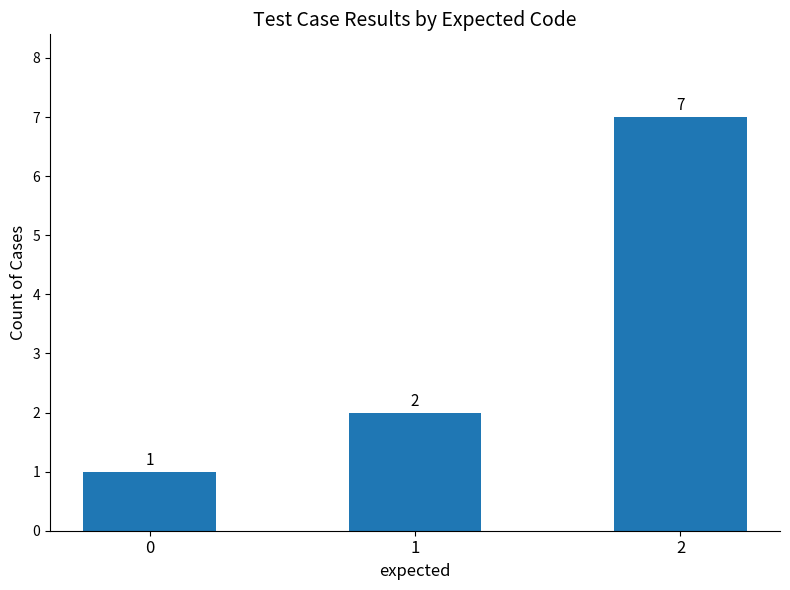

What is the sum of all values?

10